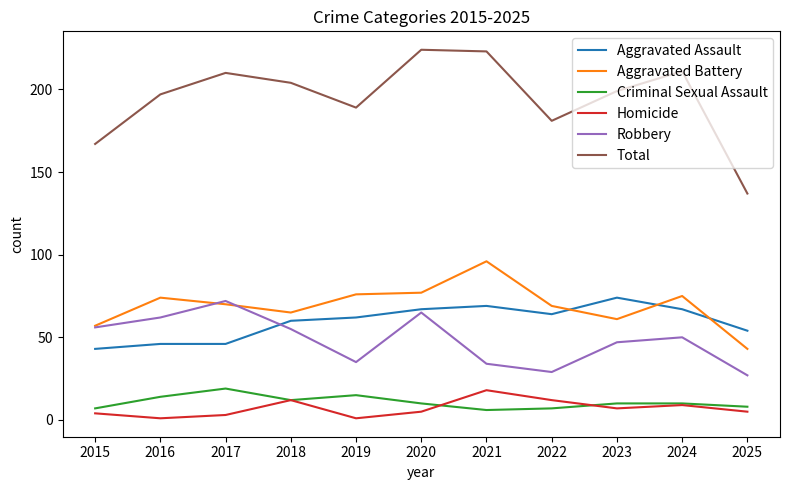

The Aggravated Battery series shows 57 at 2015. True or false?

True